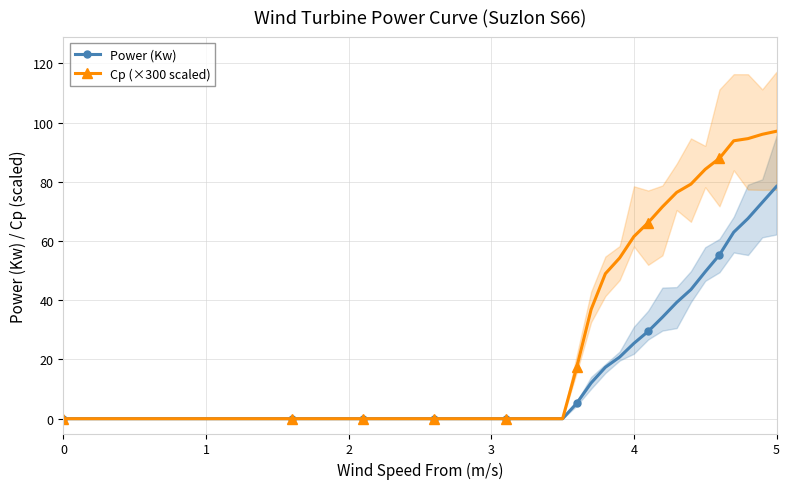

Reading left to right, transcribe all the data shown in this chart.

Power (Kw): 0.0	0.0	0.0	0.0	0.0	0.0	0.0	0.0	0.0	0.0	0.0	0.0	0.0	0.0	0.0	0.0	0.0	0.0	0.0	0.0	0.0	0.0	0.0	0.0	0.0	5.3	12.1	17.4	20.8	25.4	29.5	34.3	39.3	43.6	49.6	55.3	63.0	67.6	73.0	78.4
Cp (×300 scaled): 0.0	0.0	0.0	0.0	0.0	0.0	0.0	0.0	0.0	0.0	0.0	0.0	0.0	0.0	0.0	0.0	0.0	0.0	0.0	0.0	0.0	0.0	0.0	0.0	0.0	17.5	36.9	49.0	54.3	61.5	66.2	71.5	76.4	79.2	84.2	87.9	93.8	94.6	96.0	97.1